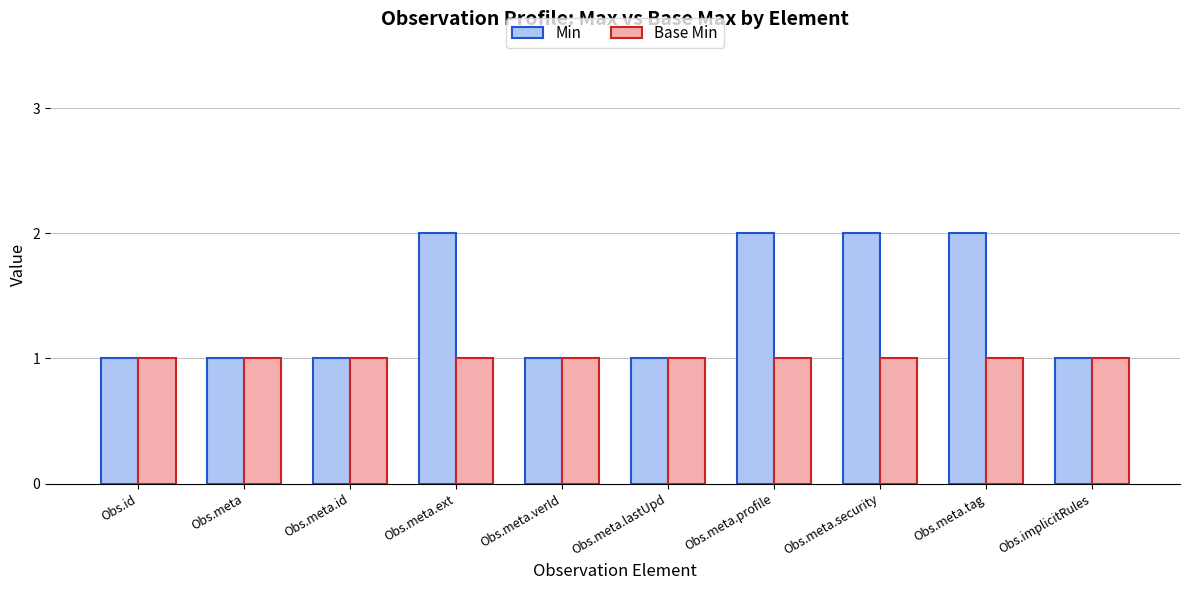

The value of Min at Obs.meta.ext is 2. True or false?

True